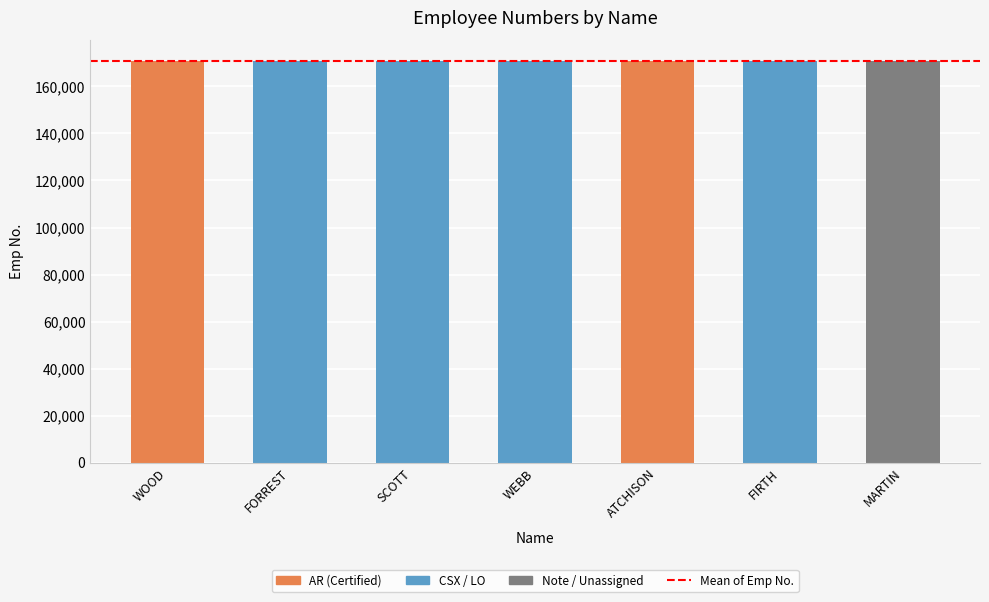

Approximately how many times larger is the value at WOOD compared to ATCHISON?

1.0